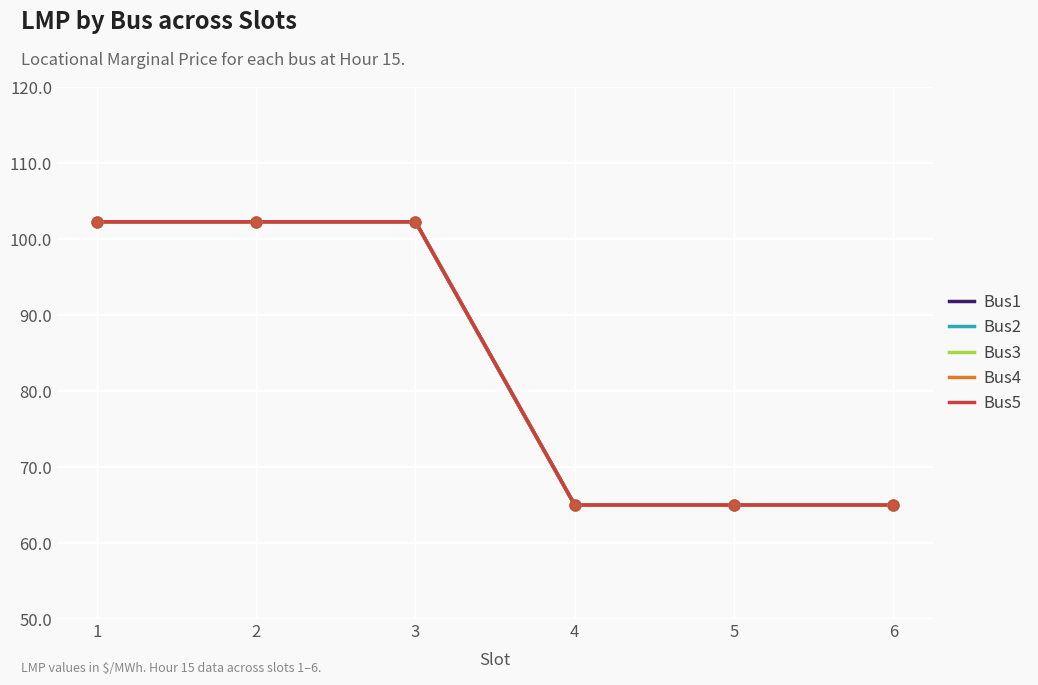

Does the chart have visible grid lines?

Yes